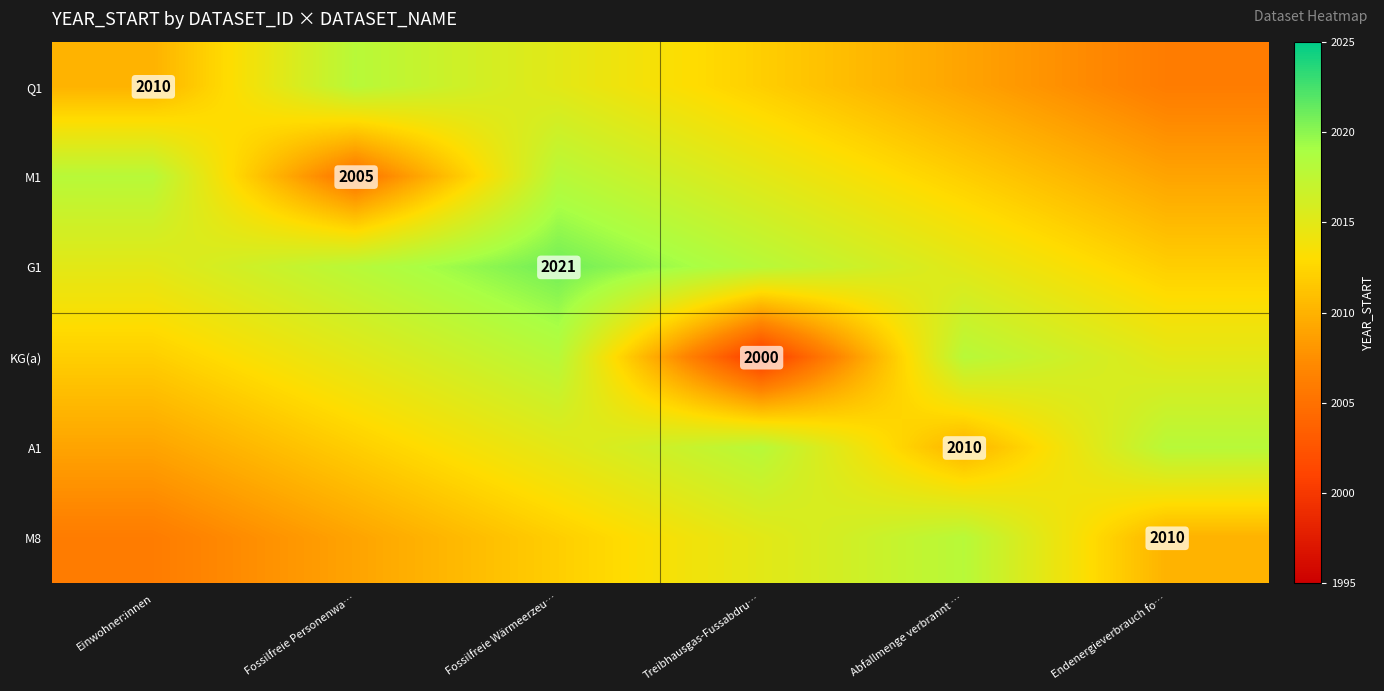

True or false: KG(a) has a value of 3199 at Treibhausgas-Fussabdru….

False